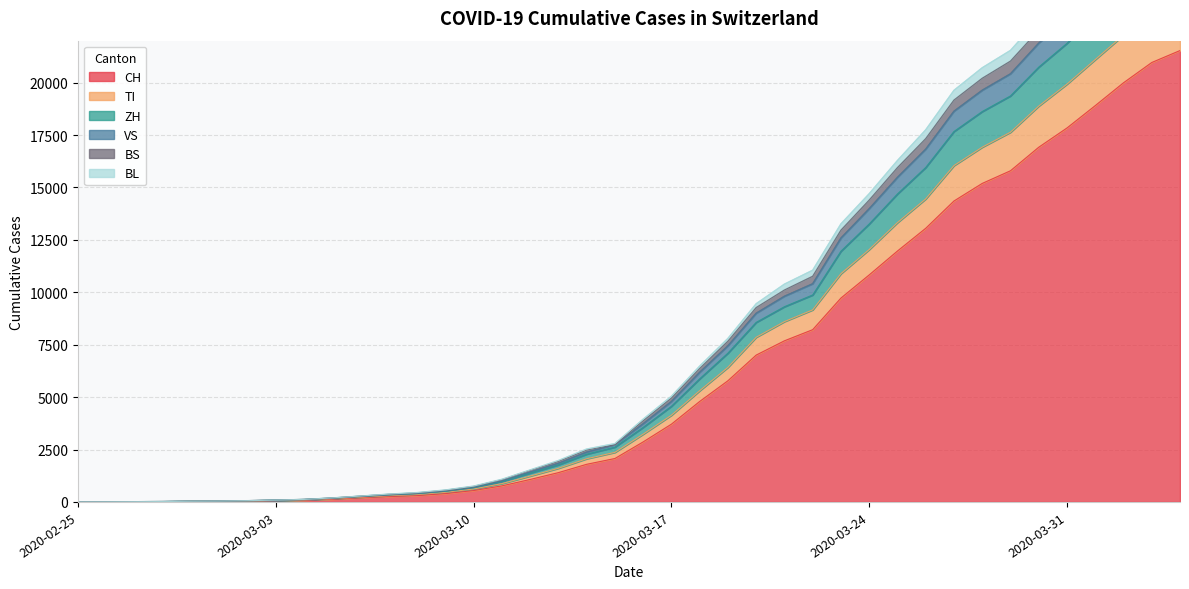

True or false: BS and BL intersect in this chart.

False